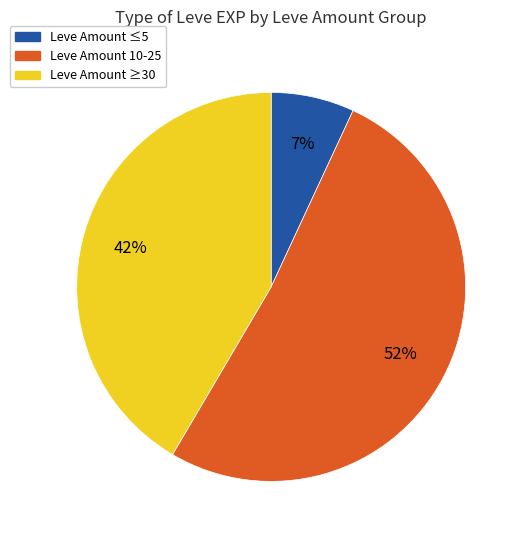

Between Leve Amount 10-25 and Leve Amount ≤5, which is larger?

Leve Amount 10-25